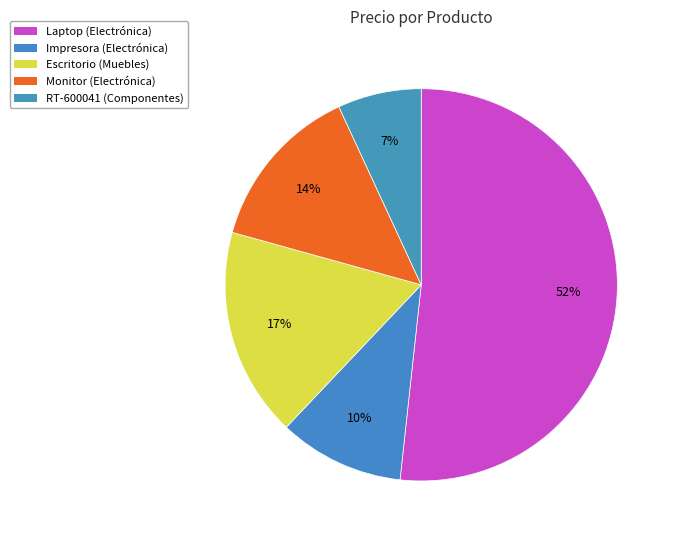

What is the largest slice in the pie chart?

Laptop